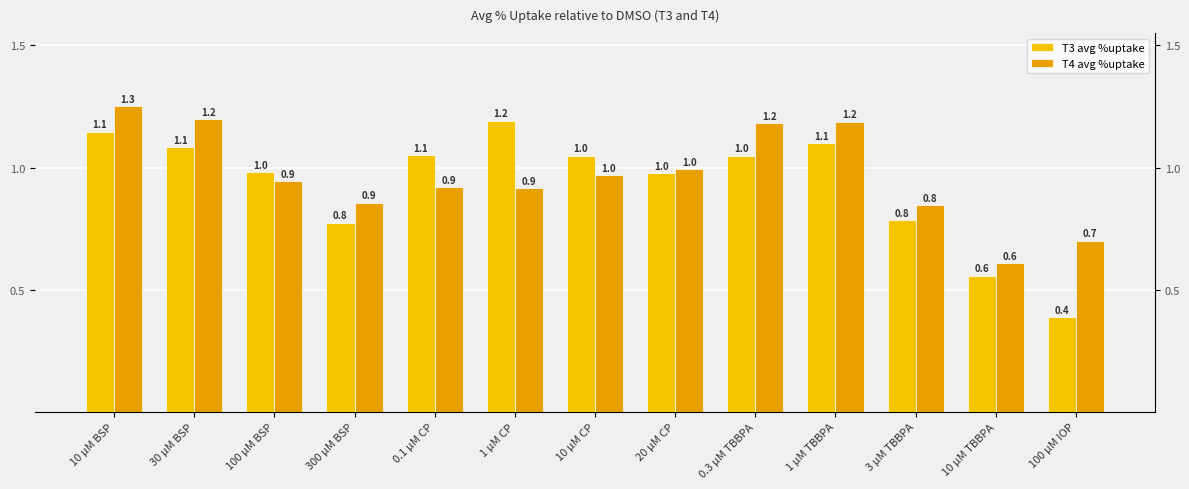

Which series changed the most between 100 µM BSP and 100 µM IOP?

T3 avg %uptake